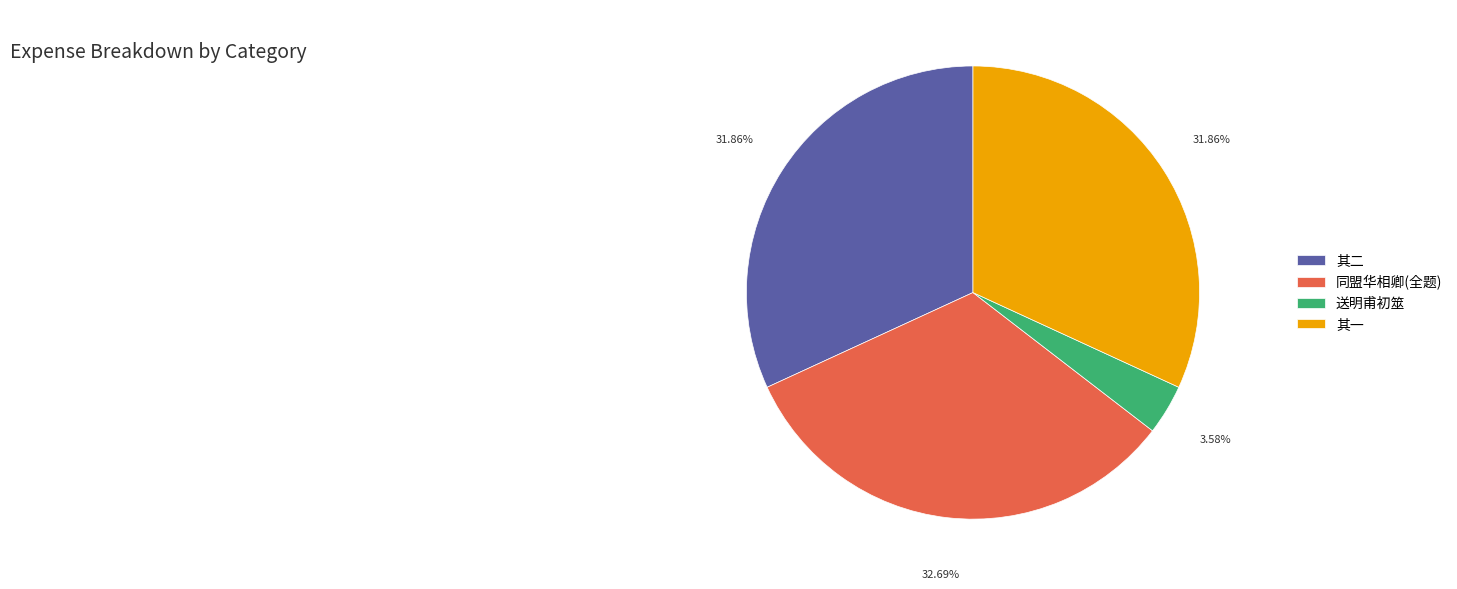

Count the number of slices in the pie.

4